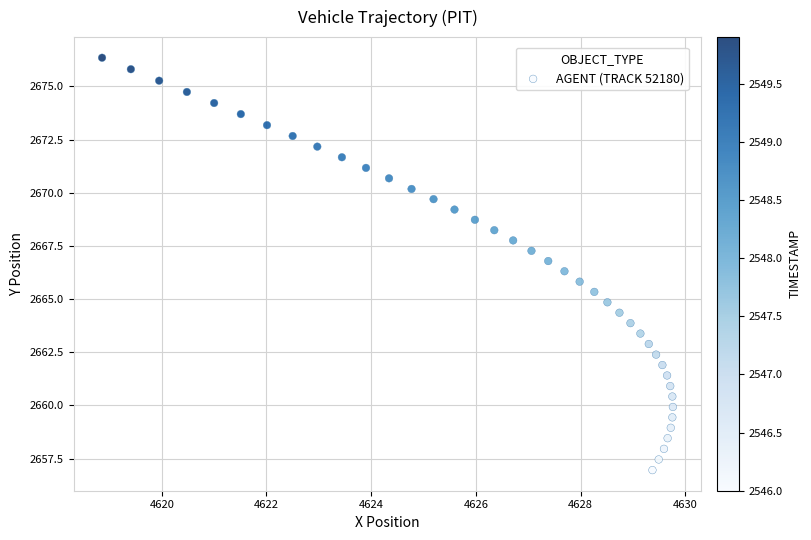

What is the range of Y values (max minus min)?

19.4